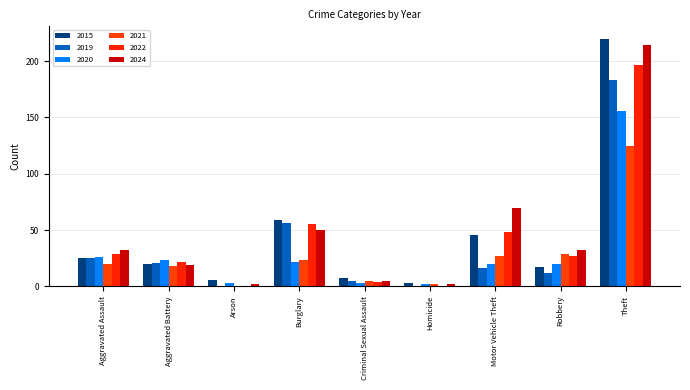

Count the number of categories in the chart.

9